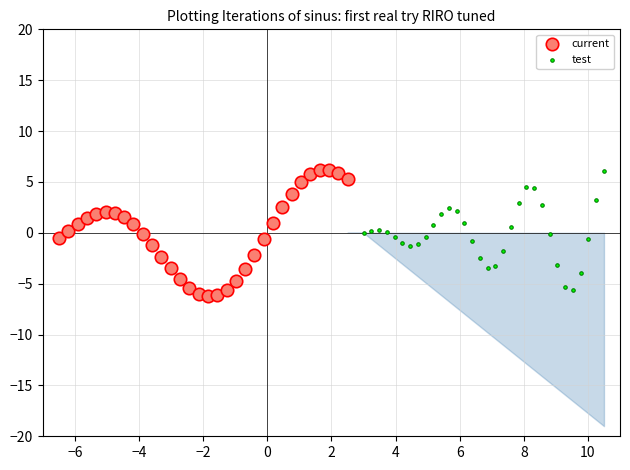

Which series has the widest spread of Y values?

current